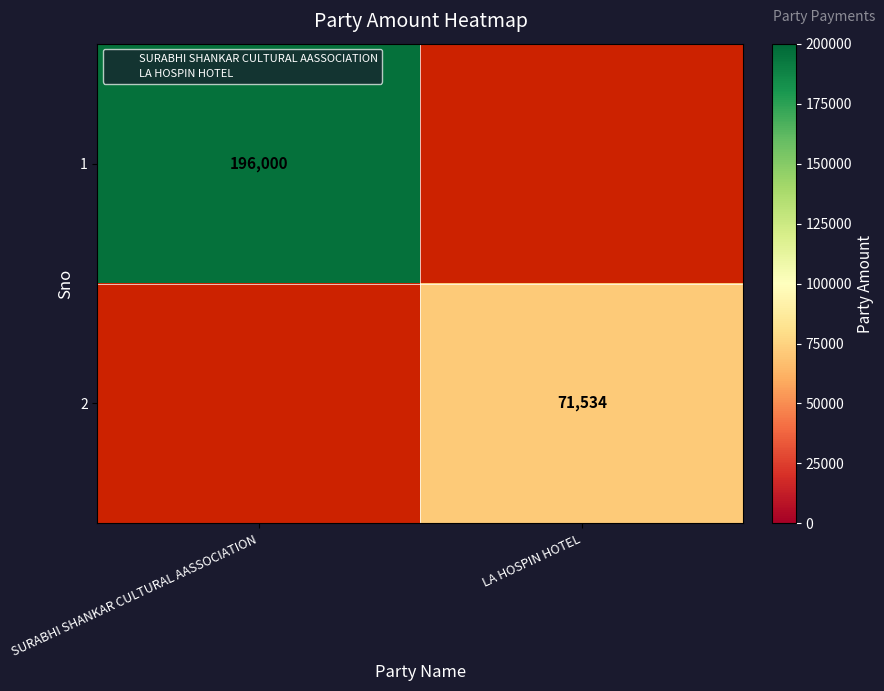

At how many categories does at least one series exceed 102152?

1